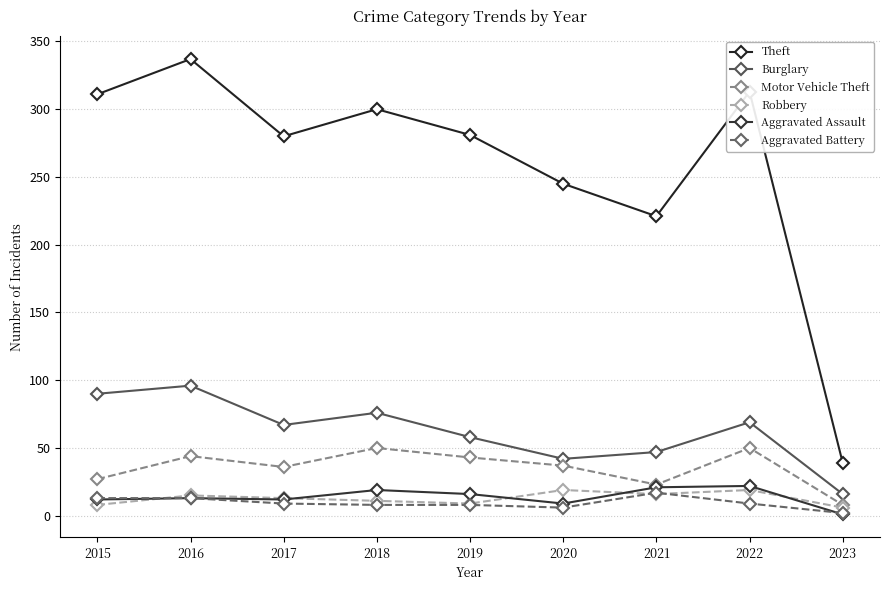

Count the number of data series in this chart.

6